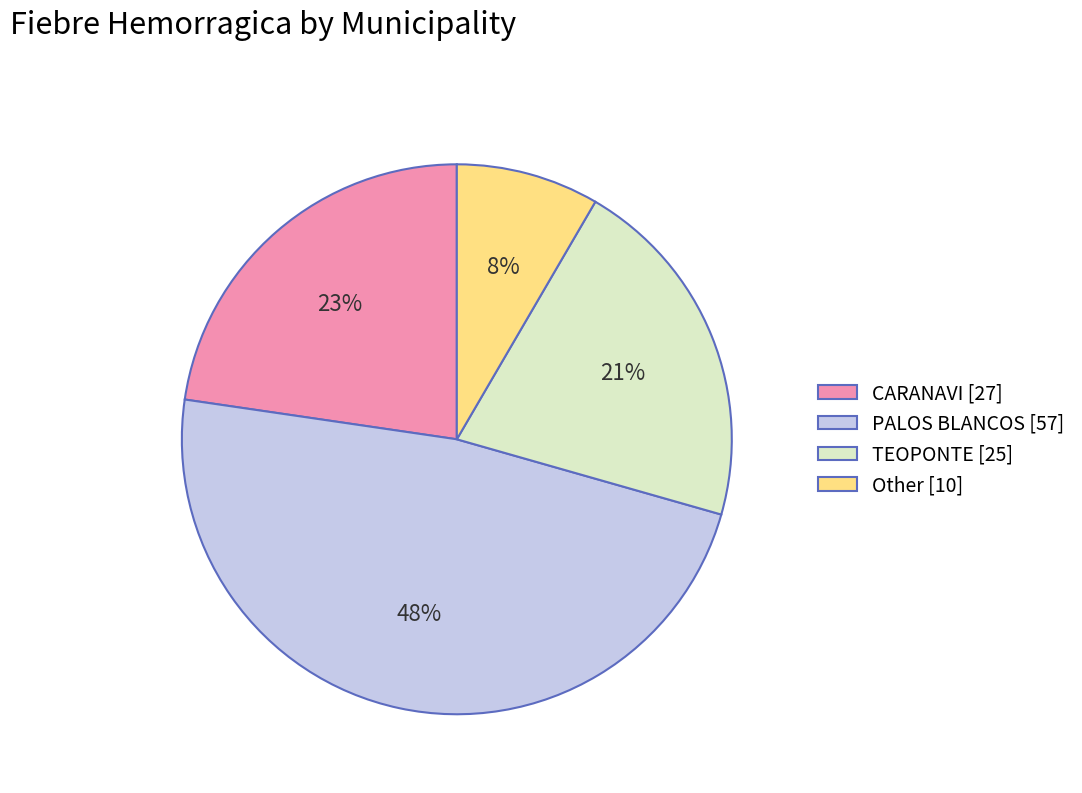

Rank the categories by value from lowest to highest.

Other [10], TEOPONTE [25], CARANAVI [27], PALOS BLANCOS [57]